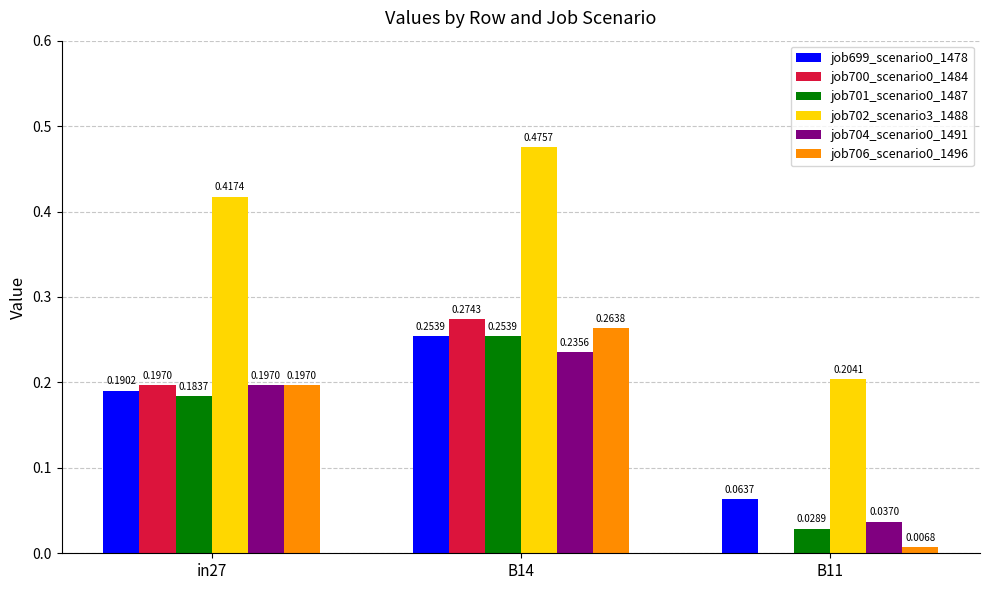

At which label is job704_scenario0_1491 closest to 0?

B11